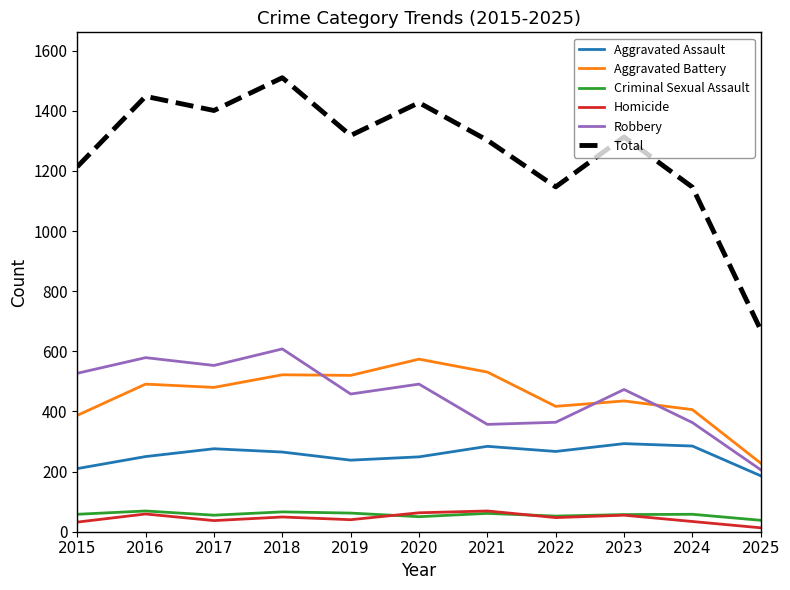

What is the highest value of the Criminal Sexual Assault series?

69